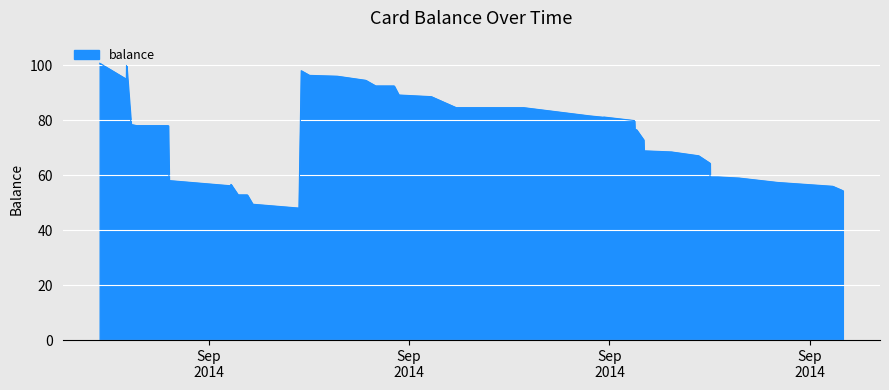

What is the maximum value shown in the chart?

100.8